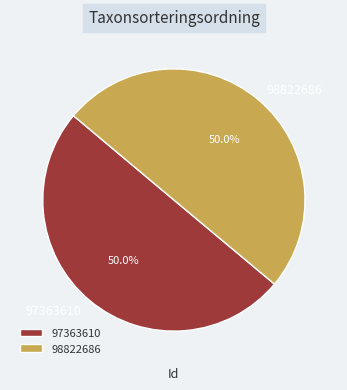

Is the sum of 98822686 and 97363610 greater than half?

Yes